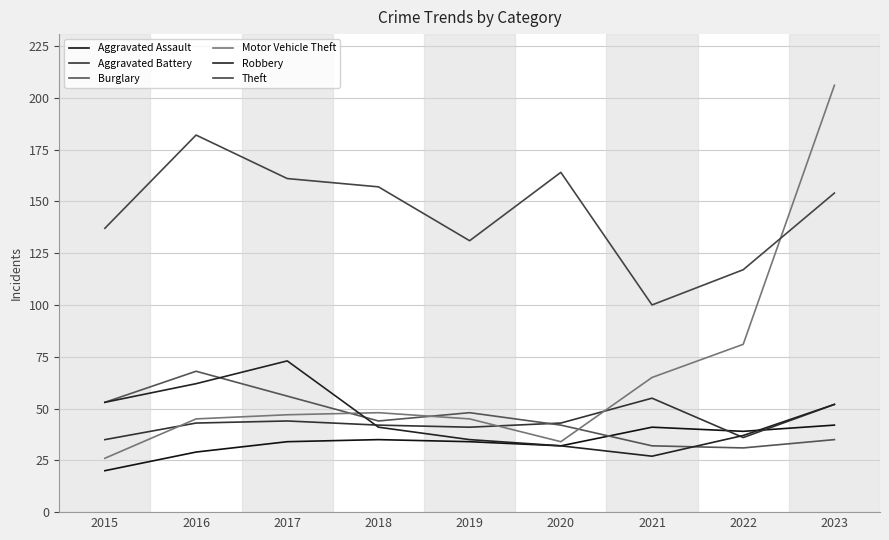

Between 2022 and 2017, which is larger?

2022